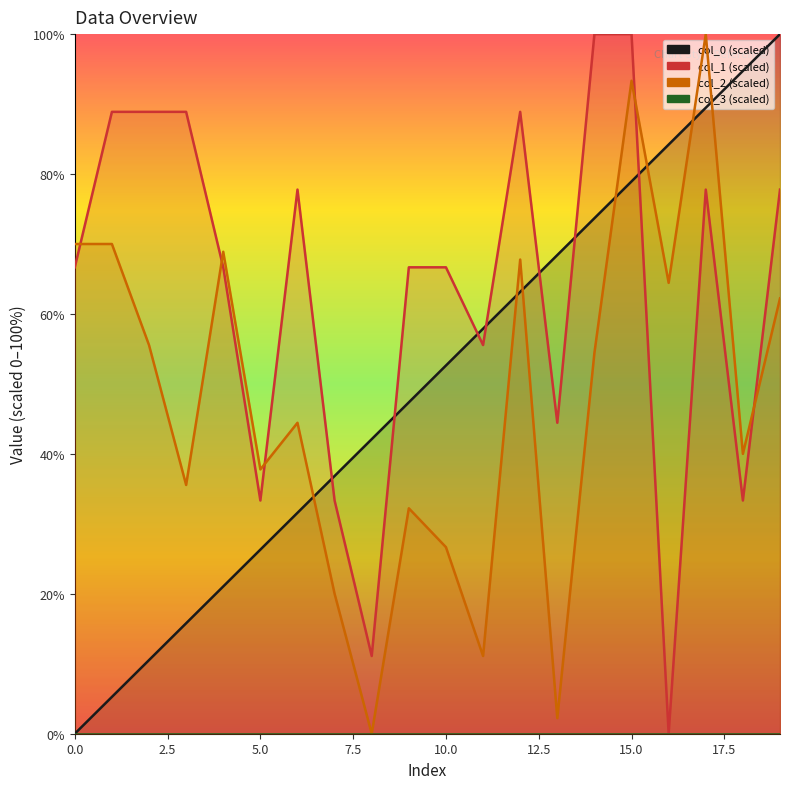

At how many categories does at least one series exceed 97?

4